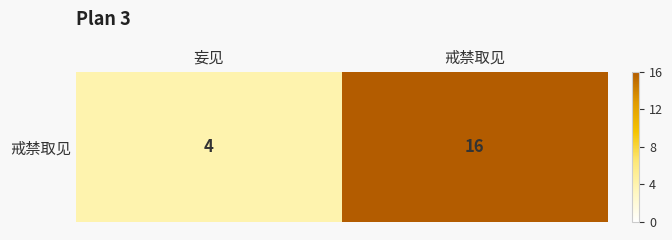

Reading right to left, what are all the values shown in this chart?

戒禁取见=16	妄见=4